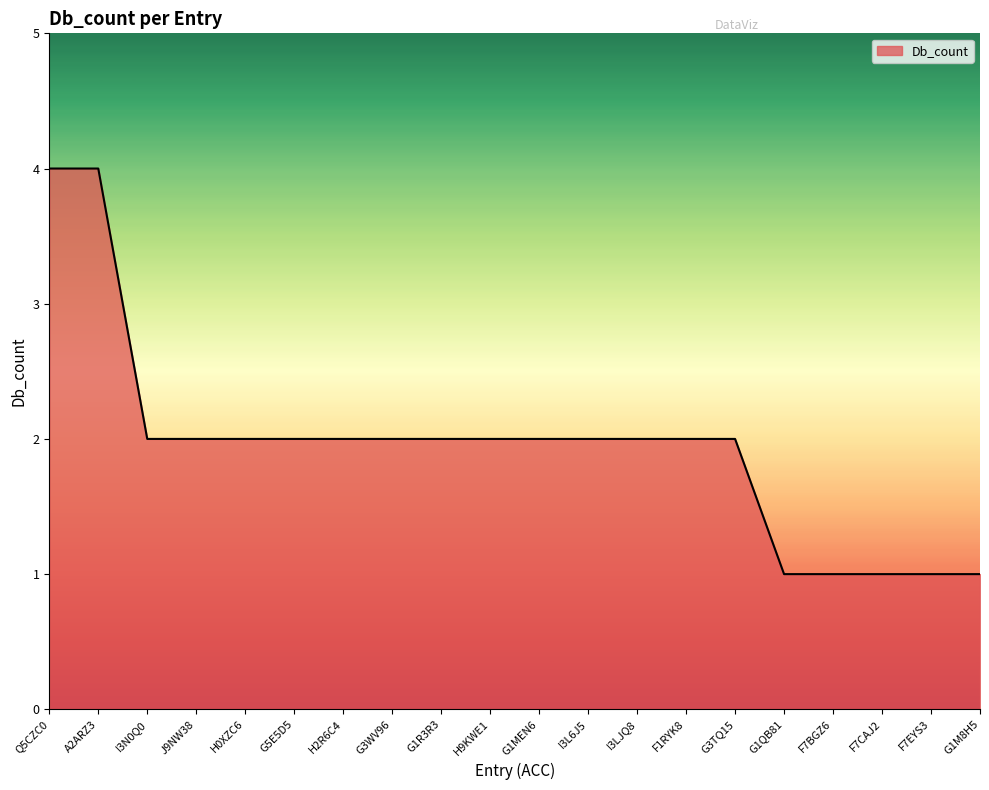

Reading left to right, list all the values displayed in this chart.

4	4	2	2	2	2	2	2	2	2	2	2	2	2	2	1	1	1	1	1